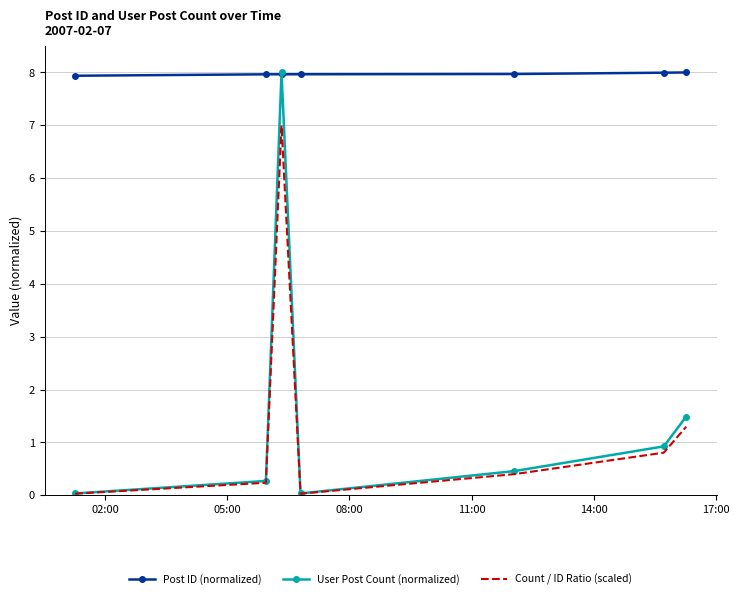

Which series has the largest total across all categories?

Post ID (normalized)